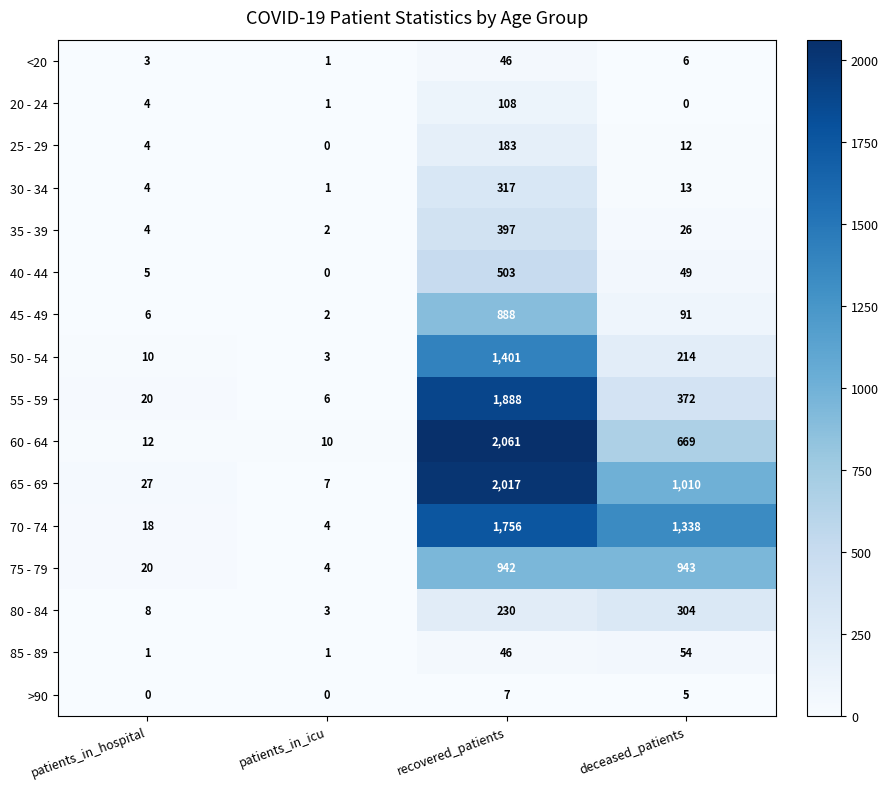

What is the difference between the maximum and minimum values in the 45 - 49 series?

886